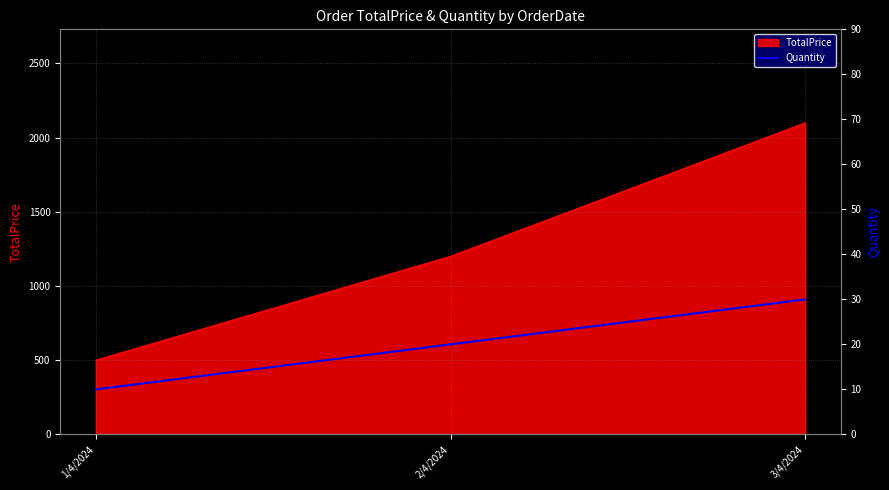

What position from the left is 3/4/2024?

3